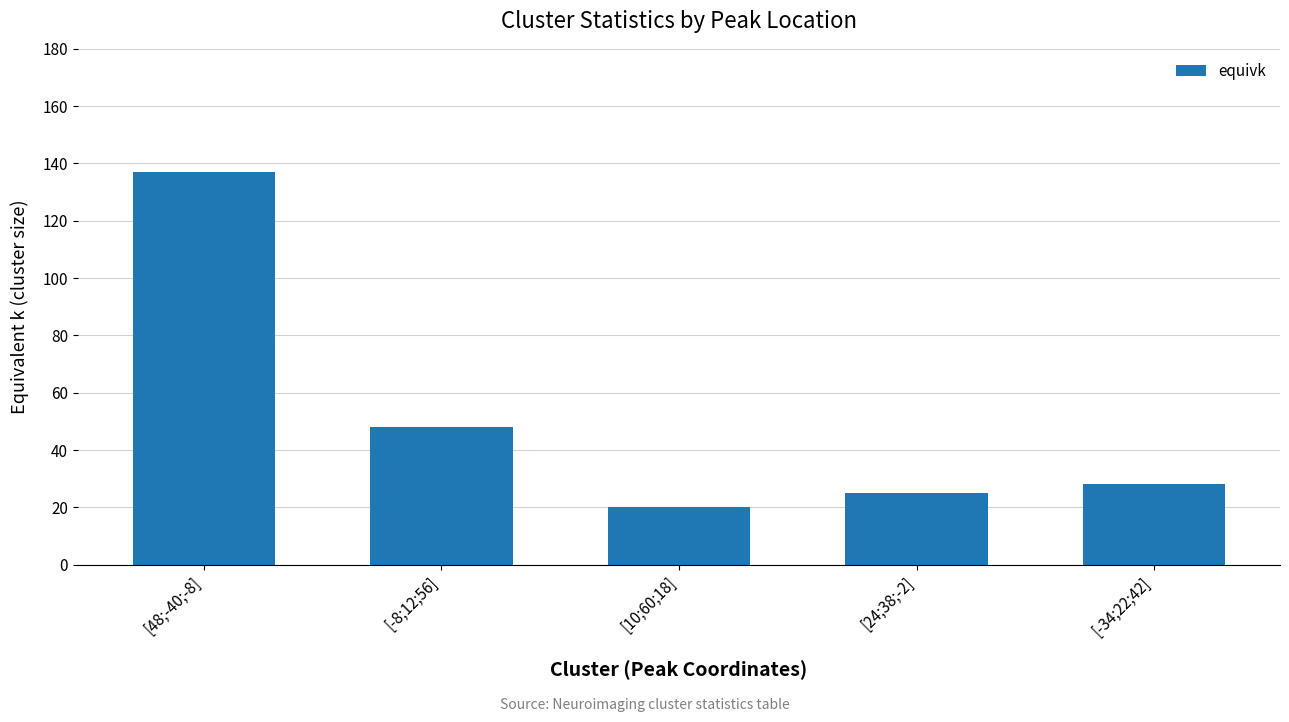

What is the difference between the values at [24;38;-2] and [48;-40;-8]?

112